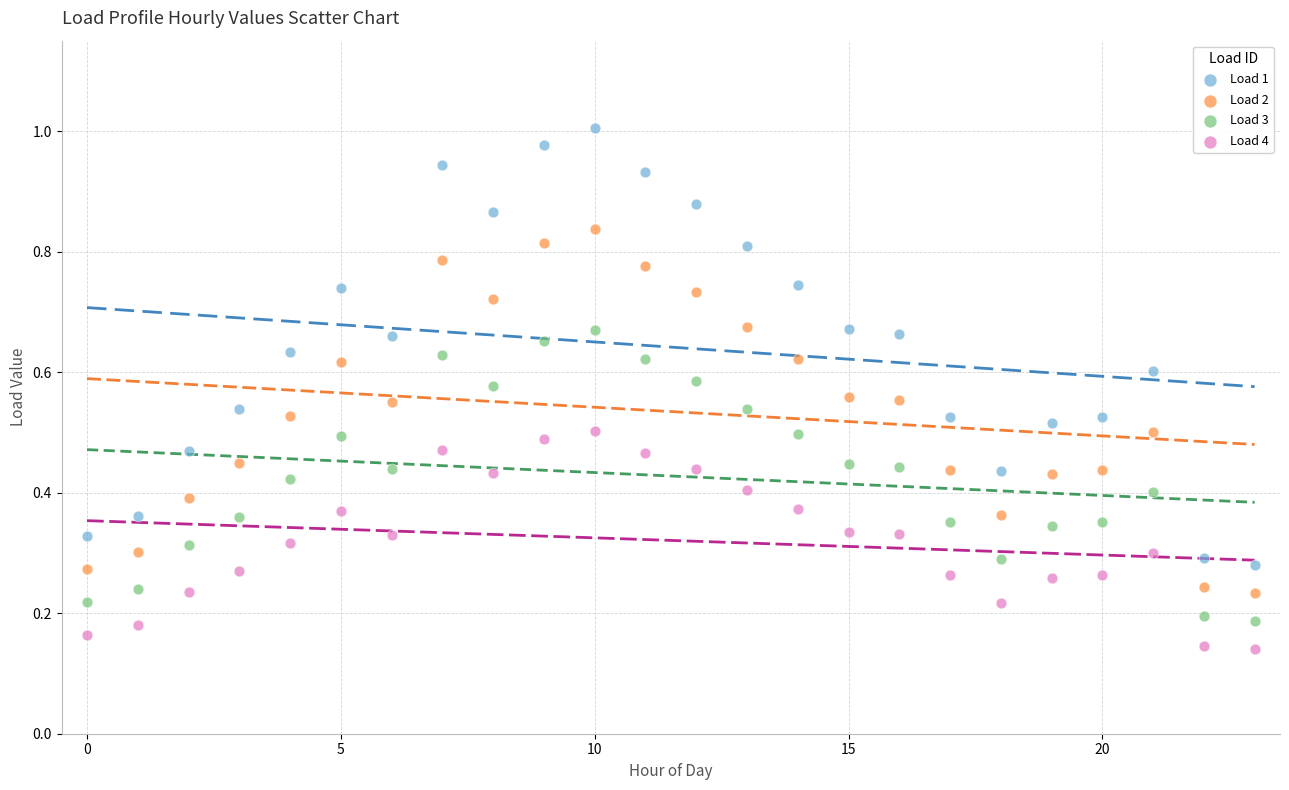

Which series has the widest spread of Y values?

Load 1